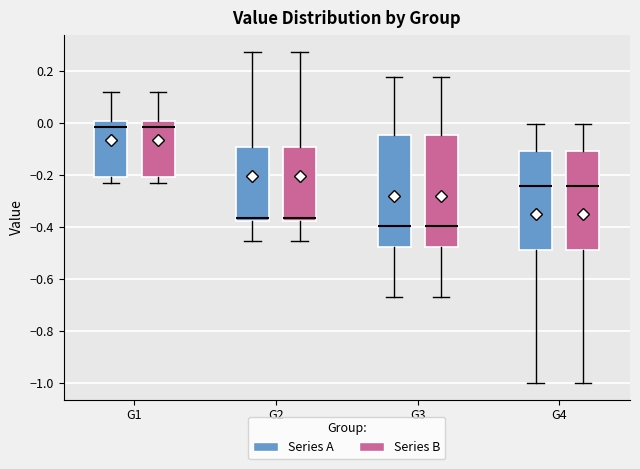

Where is the upper edge of the box for G3 (Series A) on the y-axis? The values are not printed on the chart, so give them approximately, as read against the axis.

-0.04